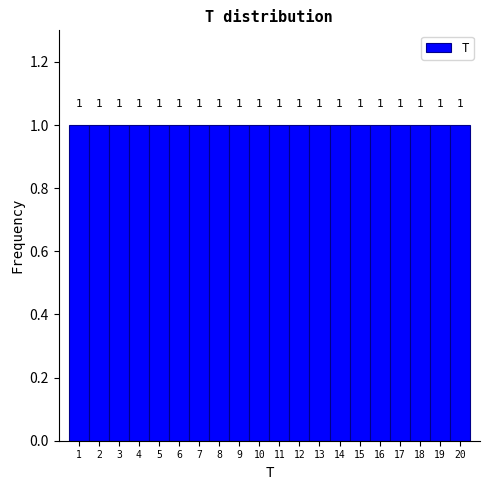

How tall is the bar that spans 7.5 to 8.5 on the x-axis?

1